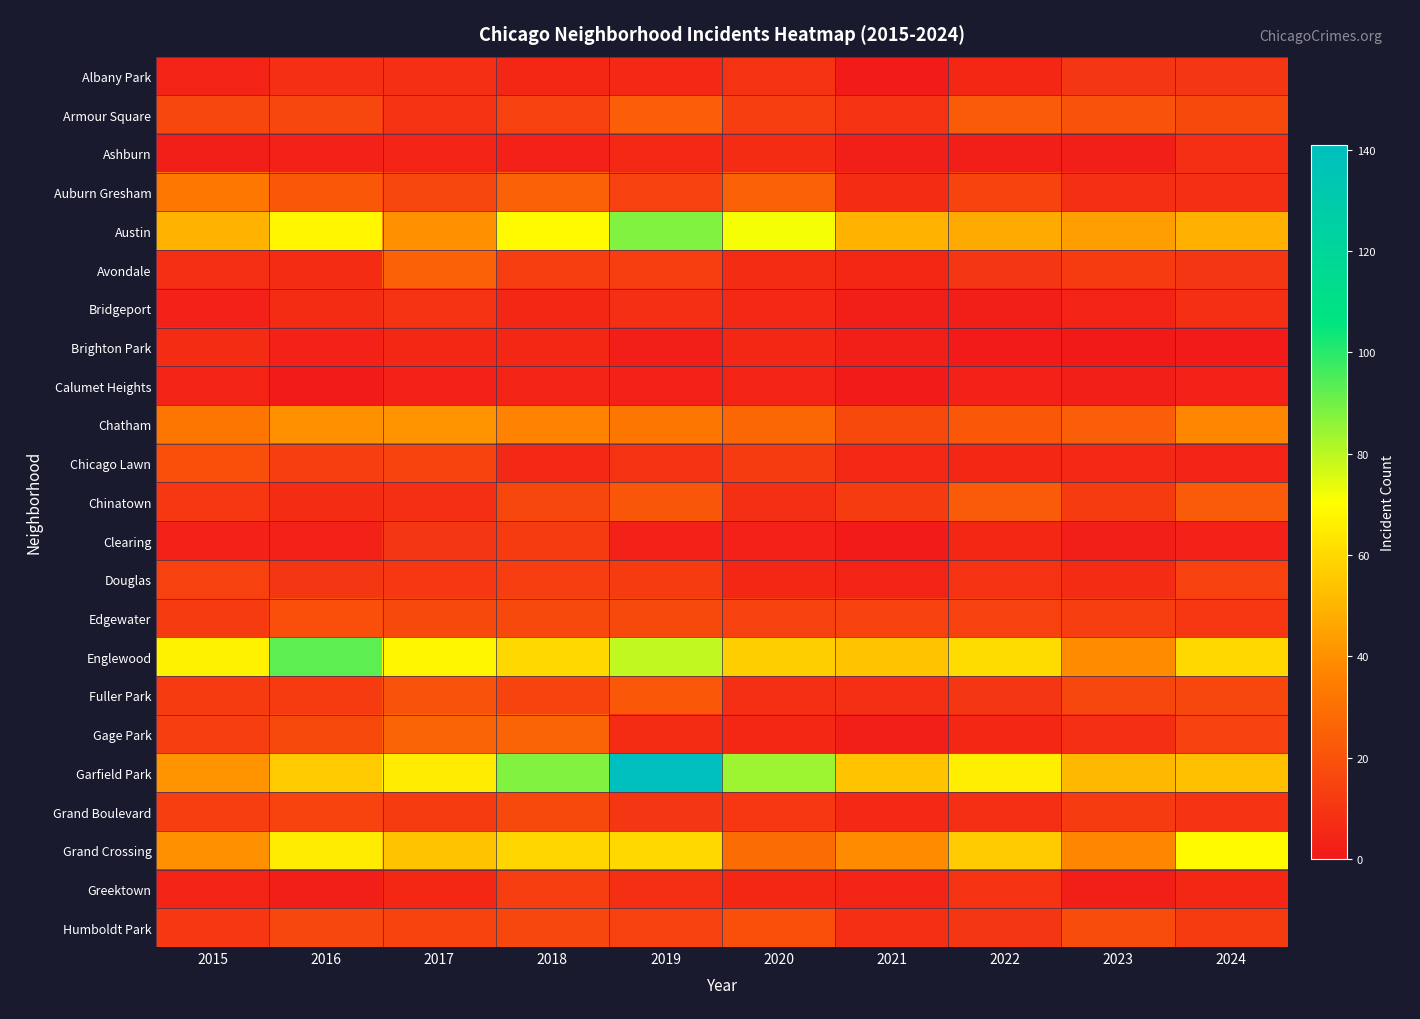

What is the total value across all series at 2024?

444